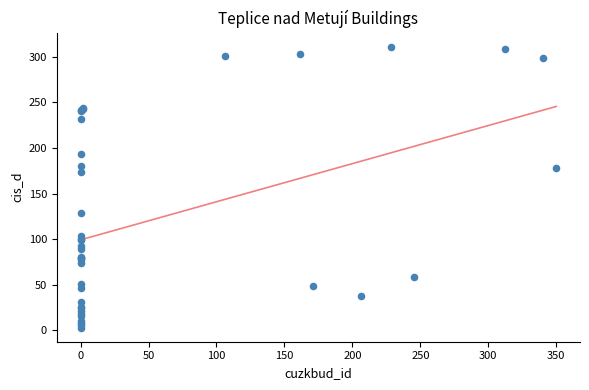

What Y value in the scatter plot is closest to 157?

174